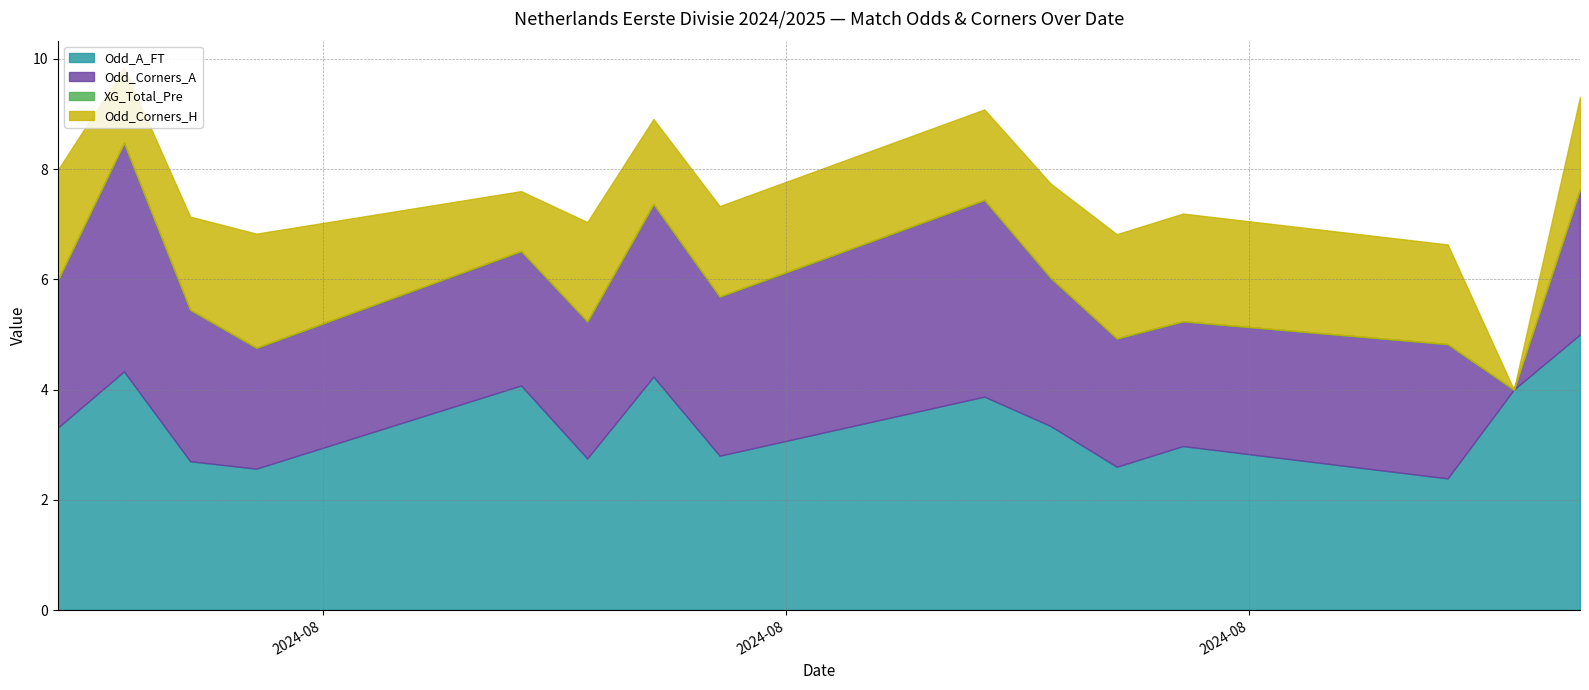

Rank the series by their average value, from highest to lowest.

Odd_A_FT, Odd_Corners_A, Odd_Corners_H, XG_Total_Pre